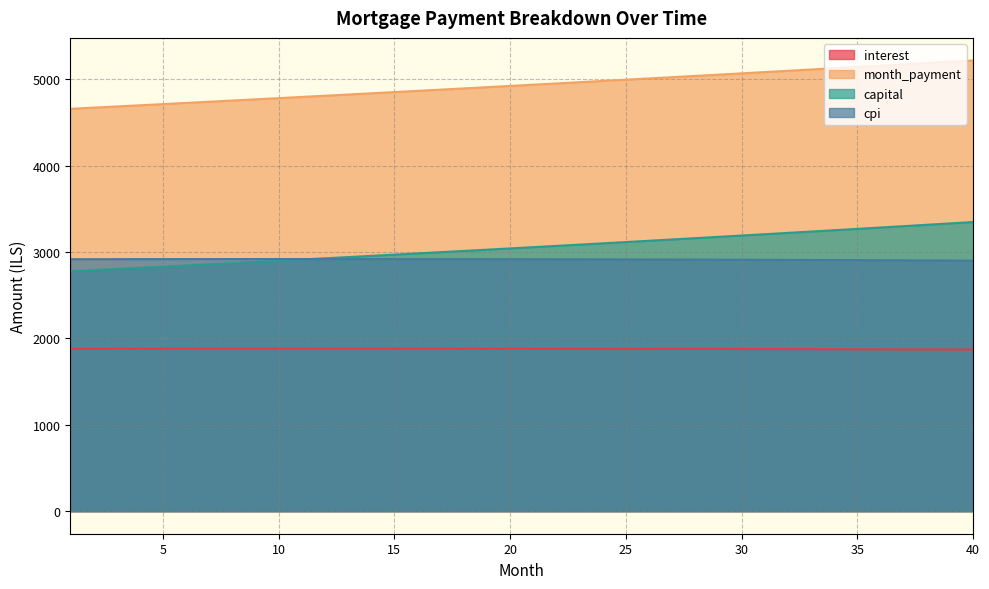

At which label is capital closest to 3062?

21